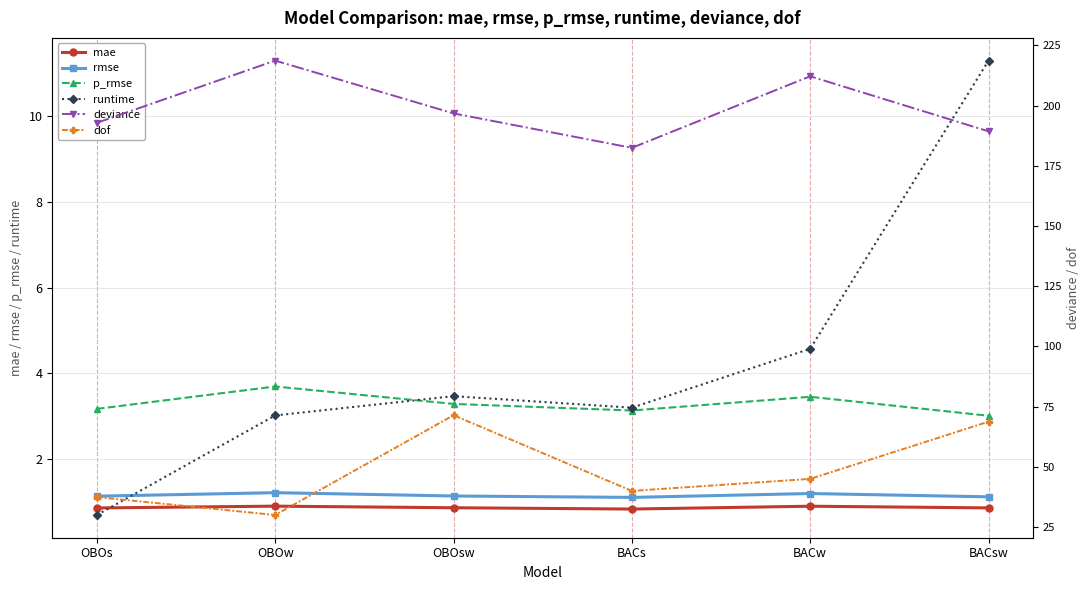

True or false: dof and deviance intersect in this chart.

False